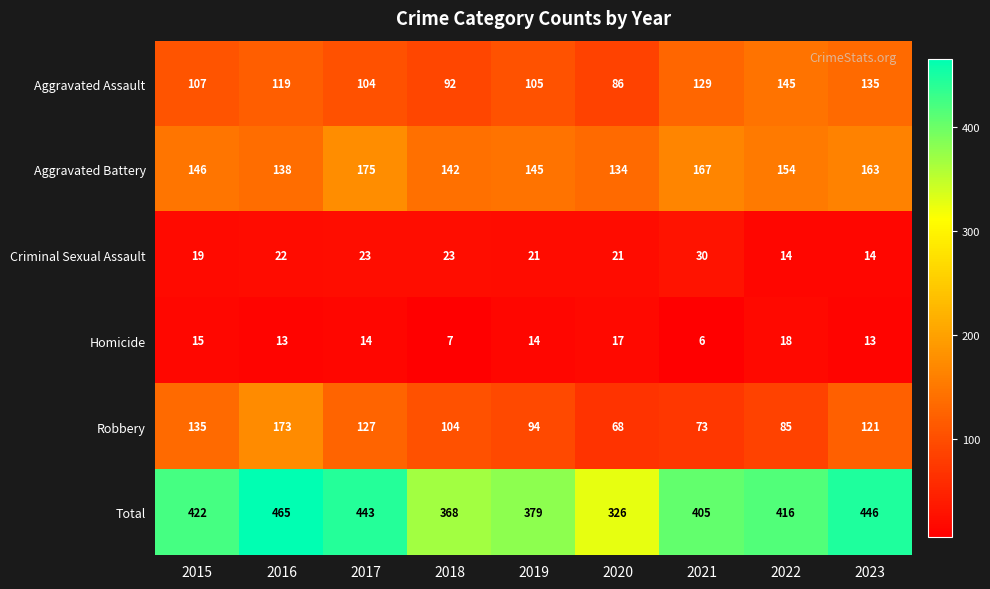

Is the value of Criminal Sexual Assault at 2015 greater than the value of Aggravated Assault at 2017?

No